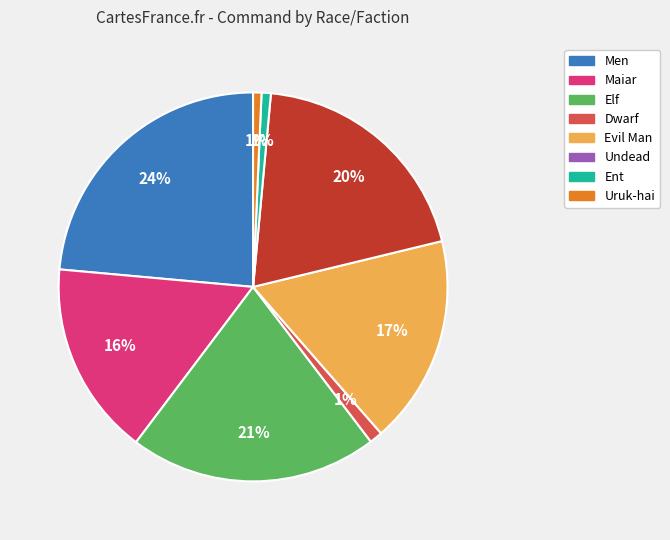

To the nearest percent, what is the difference between the largest and smallest slice percentages?

23%